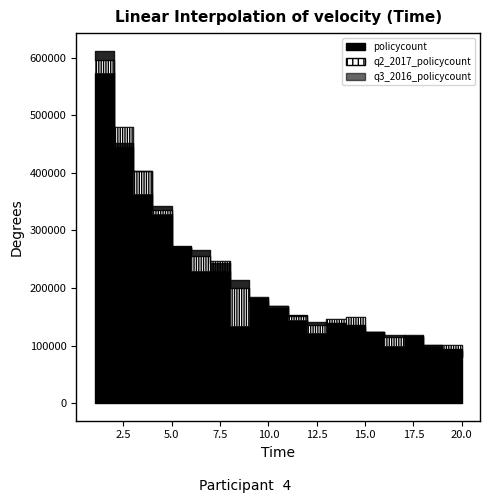

Reading left to right, list all the values displayed in this chart.

q3_2016_policycount: 572865	479195	364131	328266	271461	229098	247406	133281	184465	166942	144638	122263	146260	150077	124004	99458	117720	100634	100333	0
q2_2017_policycount: 595553	444850	403658	336139	273105	256131	229470	199182	182136	168240	153131	134969	138599	135530	123583	114831	116930	97822	93258	84249
policycount: 612227	452394	403658	342192	269218	265557	244065	213582	177716	169181	152132	140389	135154	129626	124001	118662	114201	100248	90898	80561